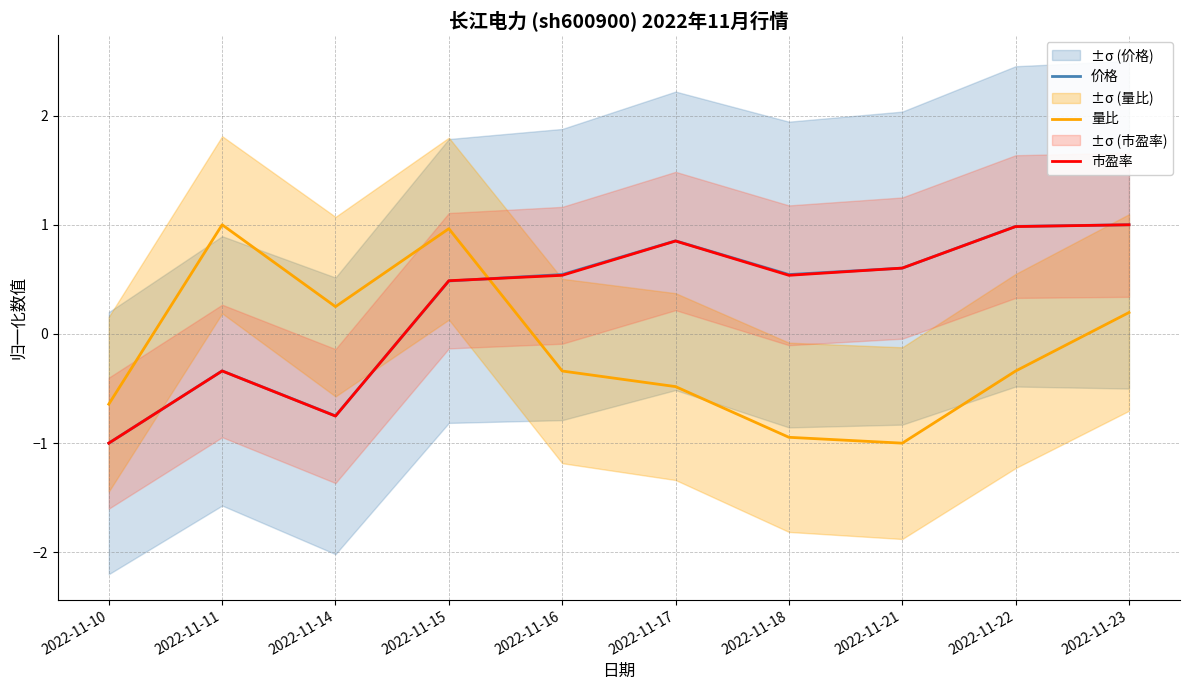

Is the value of 市盈率 at 2022-11-16 greater than the value of 量比 at 2022-11-14?

Yes